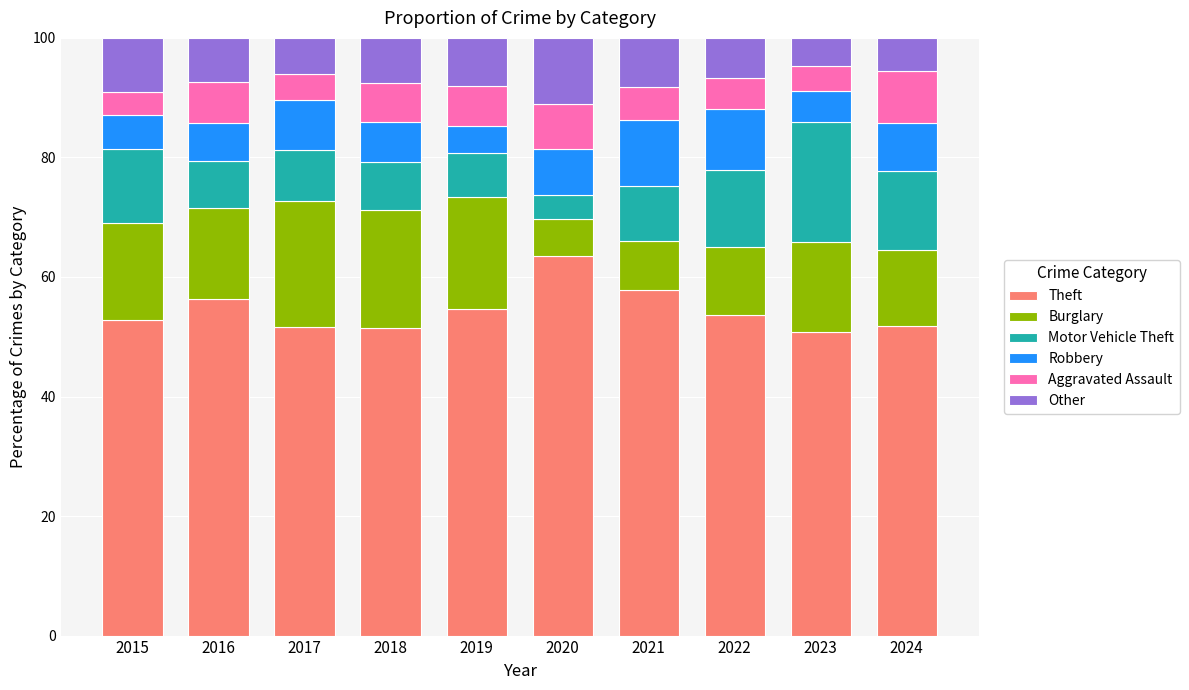

Count the number of categories in the chart.

10